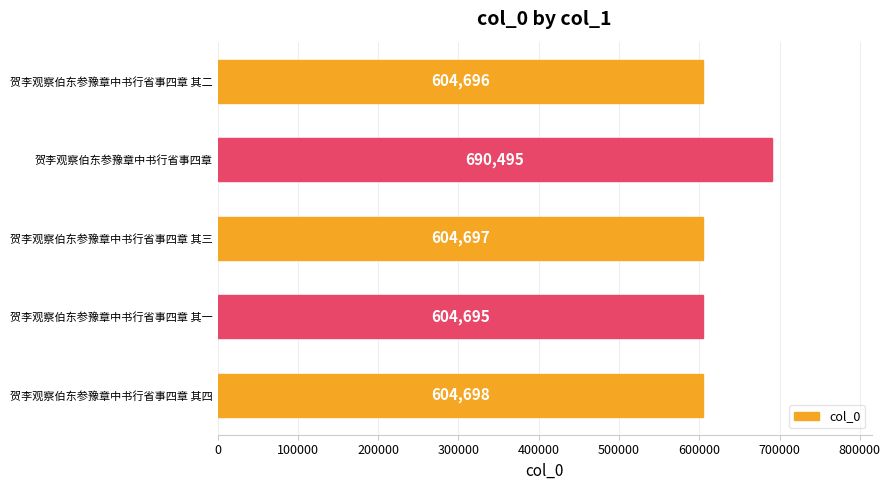

Reading top to bottom, extract all data points from this chart.

贺李观察伯东参豫章中书行省事四章 其二=604696	贺李观察伯东参豫章中书行省事四章=690495	贺李观察伯东参豫章中书行省事四章 其三=604697	贺李观察伯东参豫章中书行省事四章 其一=604695	贺李观察伯东参豫章中书行省事四章 其四=604698